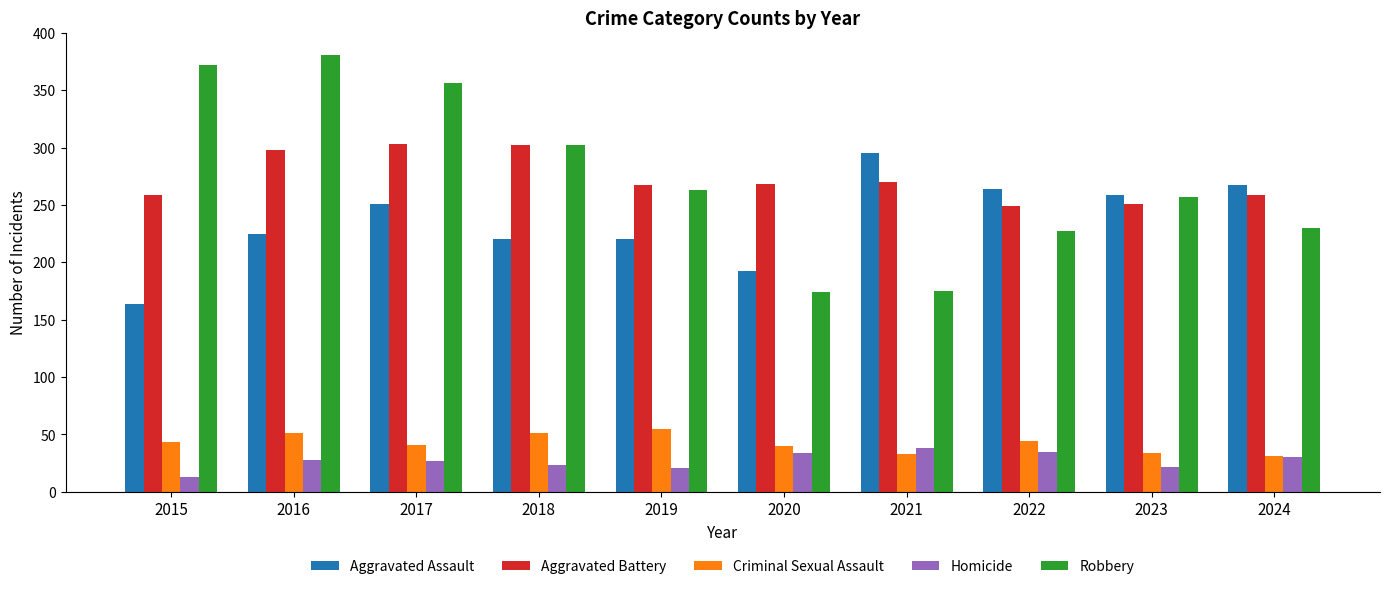

Between 2023 and 2024, which series saw the biggest shift?

Robbery